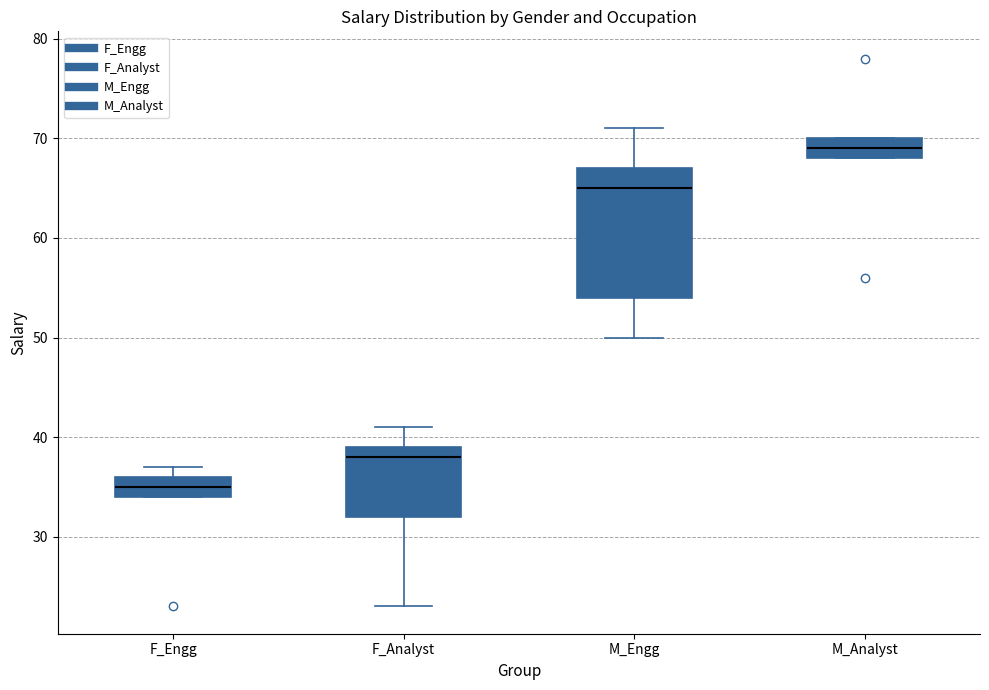

Reading left to right, read every box against the y-axis: the position of its median line, the range the box covers, and the ends of its whiskers. The values are not printed on the chart, so give them approximately, as read against the axis.

F_Engg: median 35, box 34 to 36, whiskers 34 to 37
F_Analyst: median 38, box 32 to 39, whiskers 23 to 41
M_Engg: median 65, box 54 to 67, whiskers 50 to 71
M_Analyst: median 69, box 68 to 70, whiskers 68 to 70